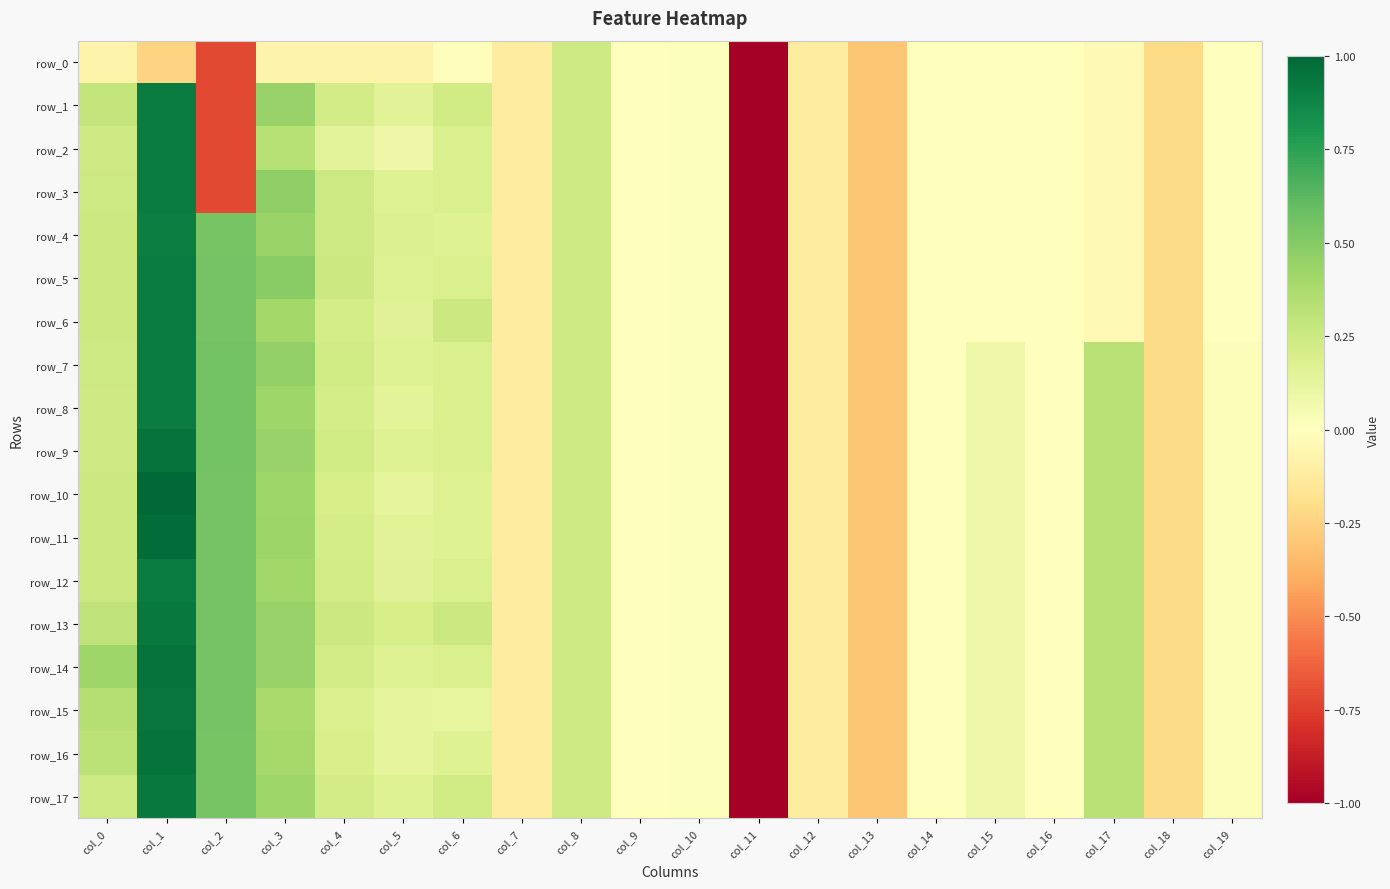

Rank the series at col_17 from highest to lowest value.

row_7, row_8, row_9, row_10, row_11, row_12, row_13, row_14, row_15, row_16, row_17, row_0, row_1, row_2, row_3, row_4, row_5, row_6